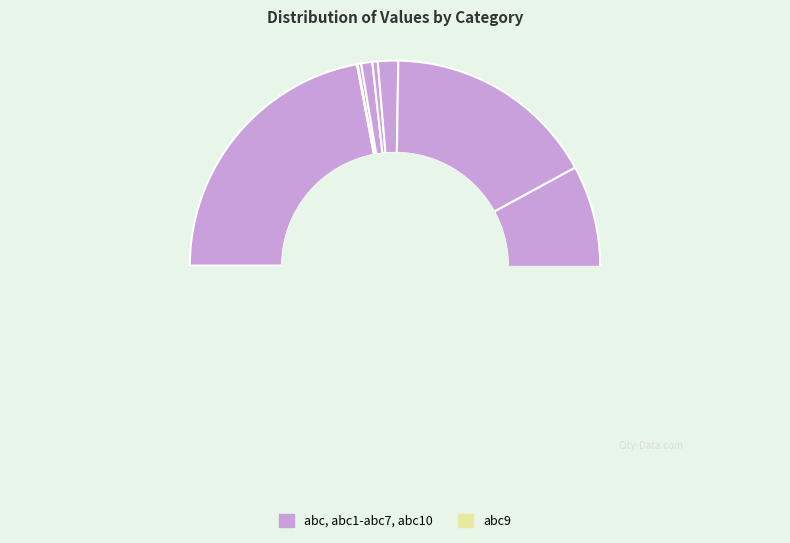

To the nearest percent, what is the average slice percentage?

10%